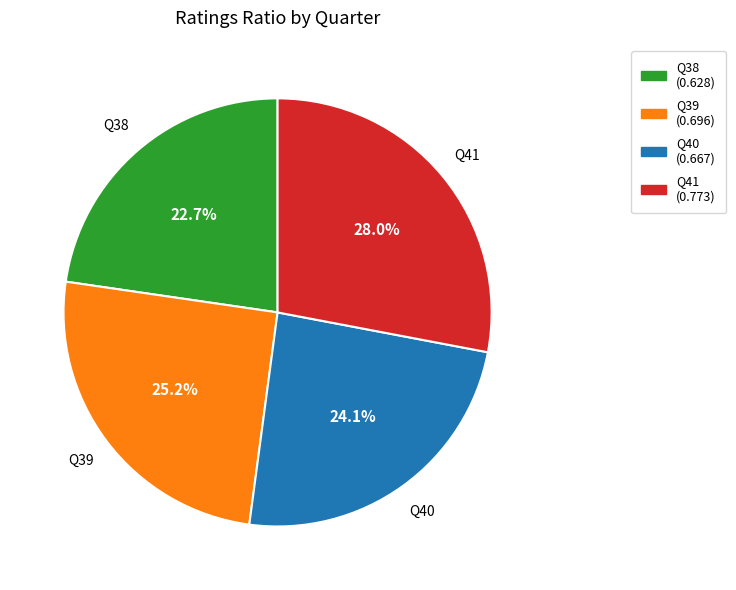

Is there a majority slice in this chart?

No